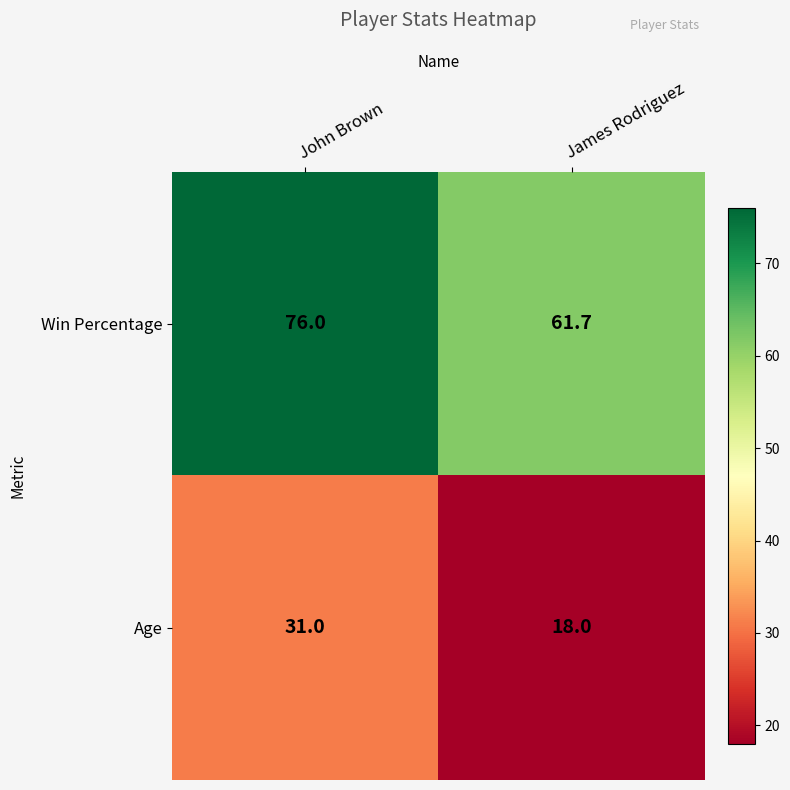

Which series has the largest total across all categories?

Win Percentage